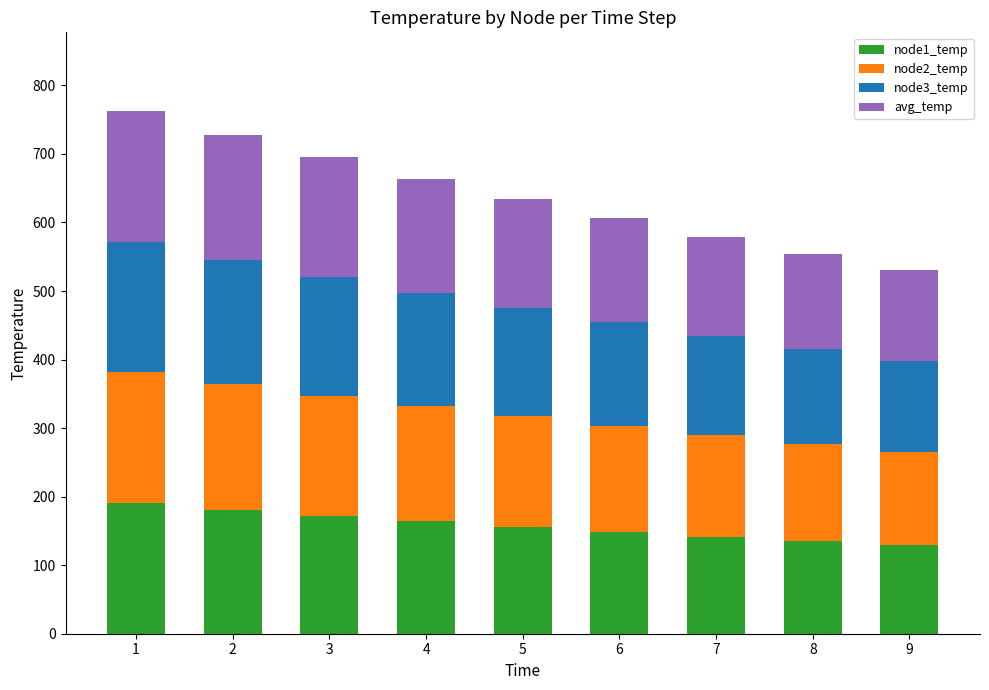

What is the total value across all series at 7?

579.5